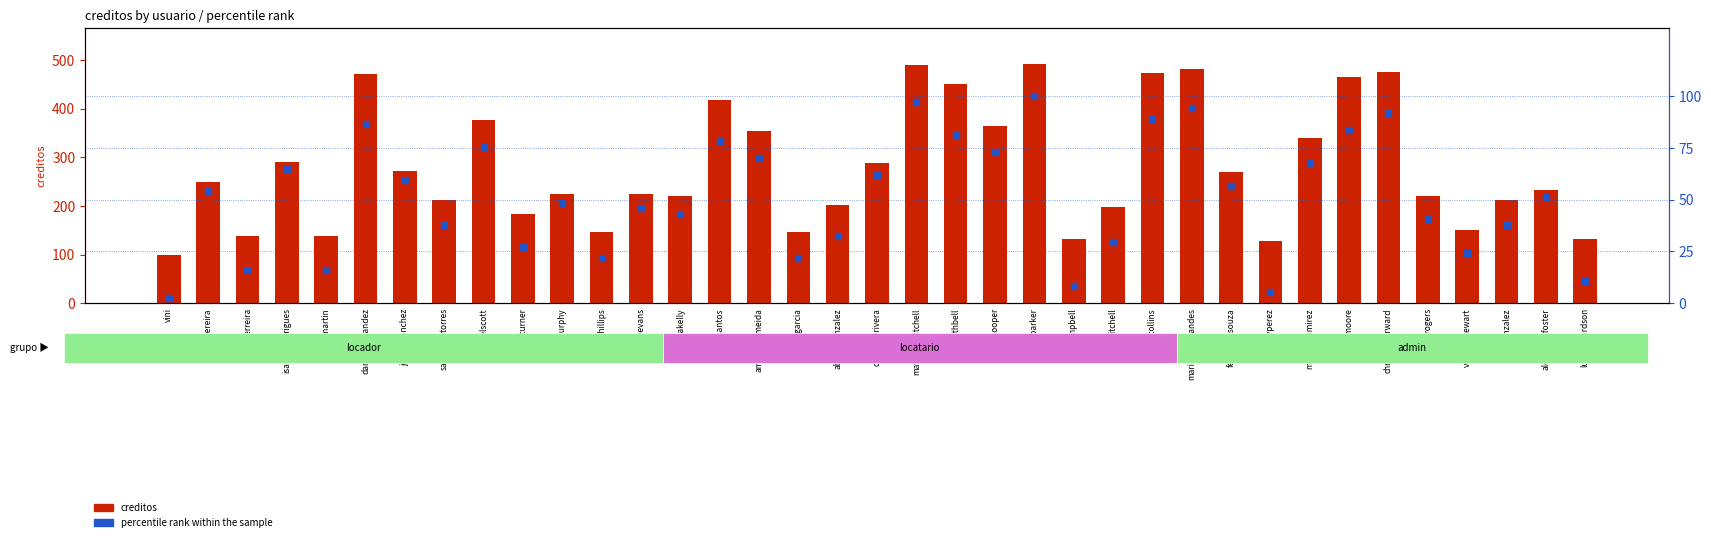

Which series contains the highest Y value?

creditos